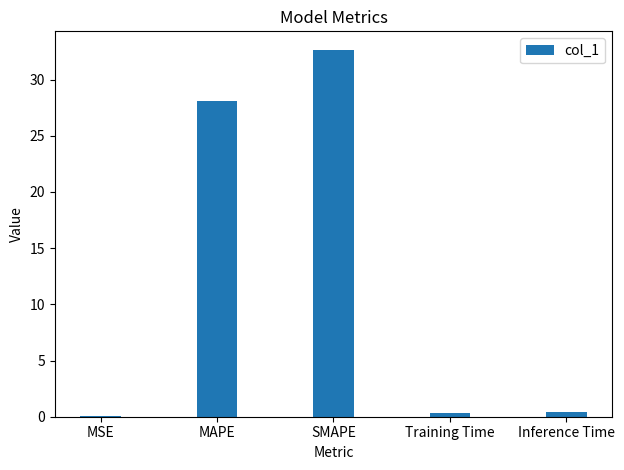

What is the greatest value displayed?

32.7